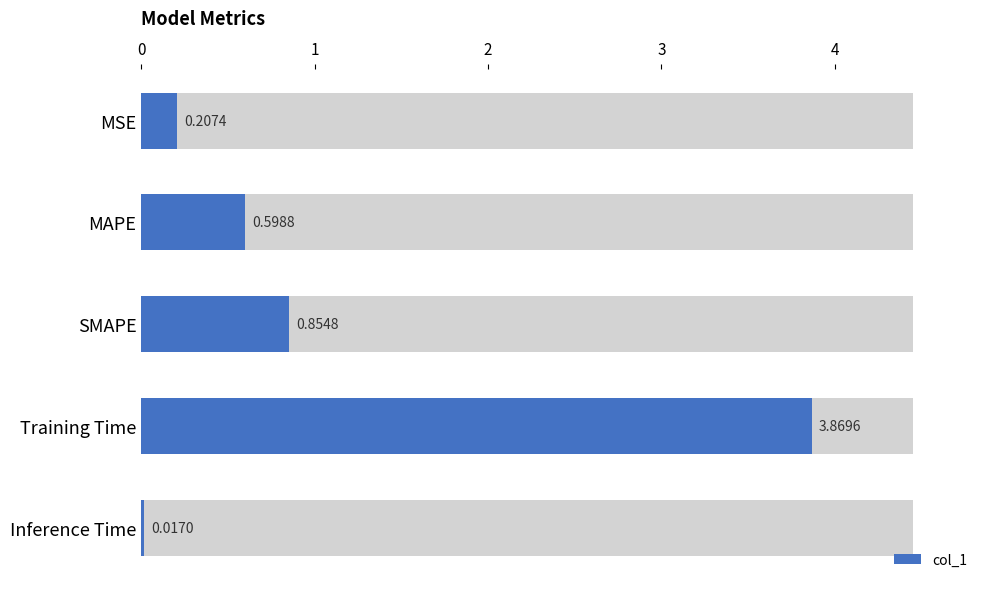

How many categories are shown in the chart?

5